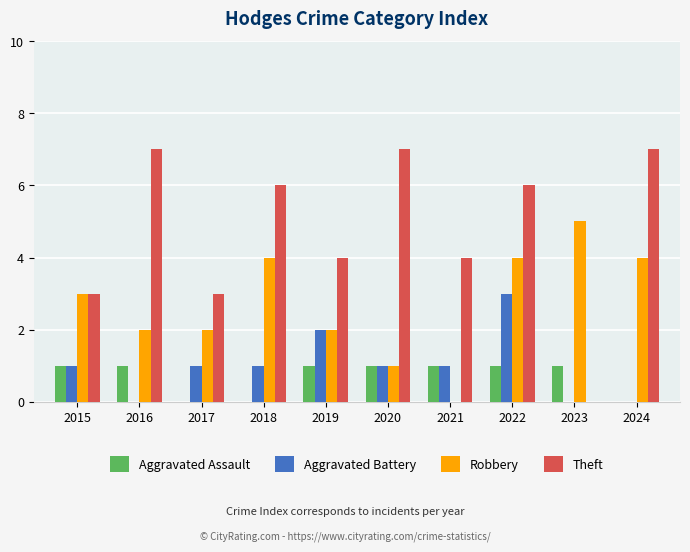

What is the sum of all Aggravated Assault values?

7